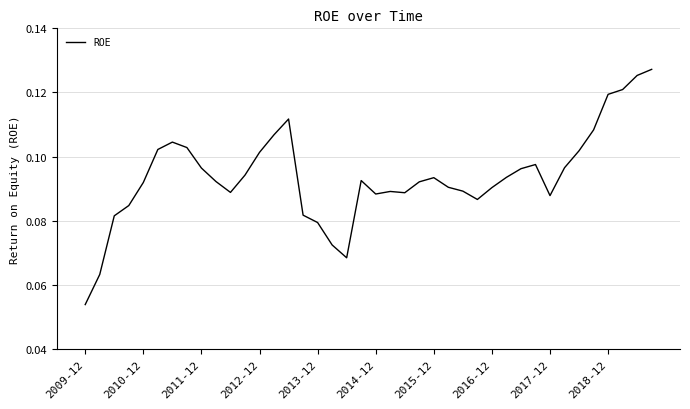

At which category does the chart reach its minimum across all series?

2009-12